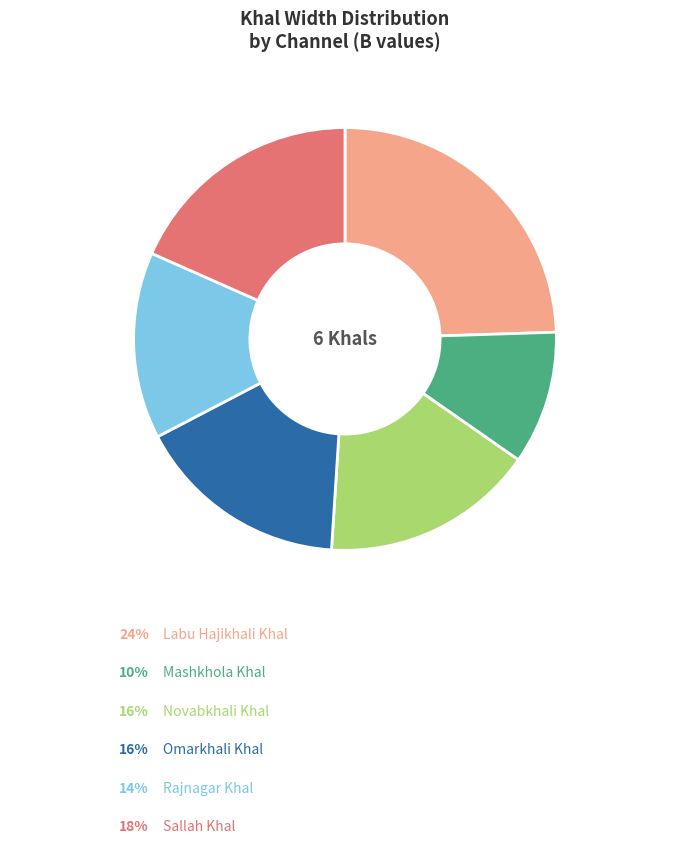

Count the number of slices in the pie.

6